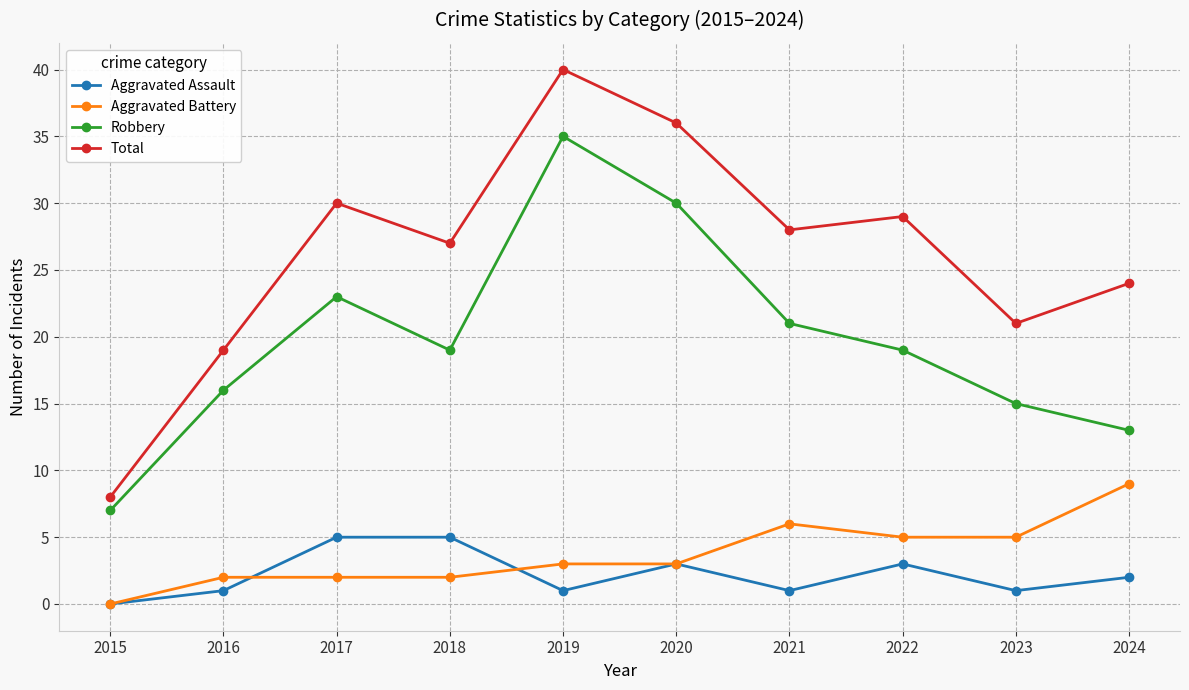

True or false: Aggravated Assault and Robbery intersect in this chart.

False